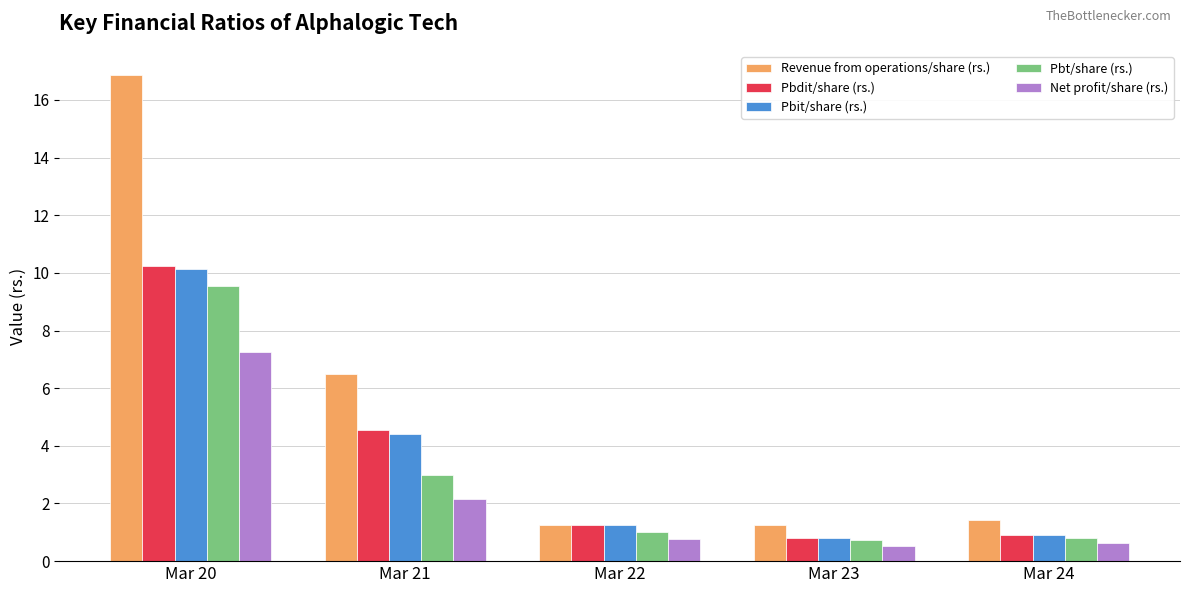

Is the value of Net profit/share (rs.) at Mar 20 greater than the value of Pbt/share (rs.) at Mar 23?

Yes